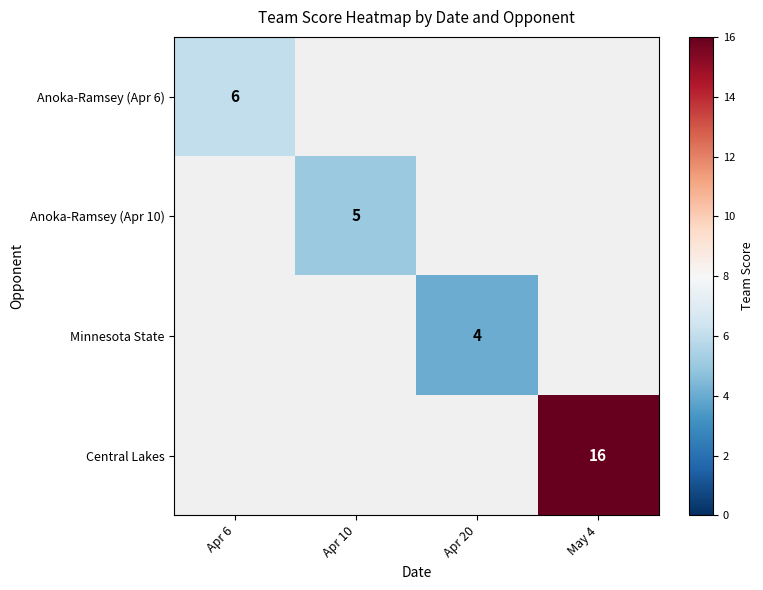

Is it true that Minnesota State equals 4 at Apr 20?

True